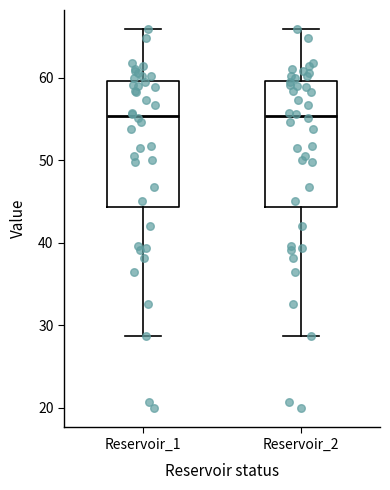

Reading left to right, read every box against the y-axis: the position of its median line, the range the box covers, and the ends of its whiskers. The values are not printed on the chart, so give them approximately, as read against the axis.

Reservoir_1: median 55, box 44 to 60, whiskers 29 to 66
Reservoir_2: median 55, box 44 to 60, whiskers 29 to 66